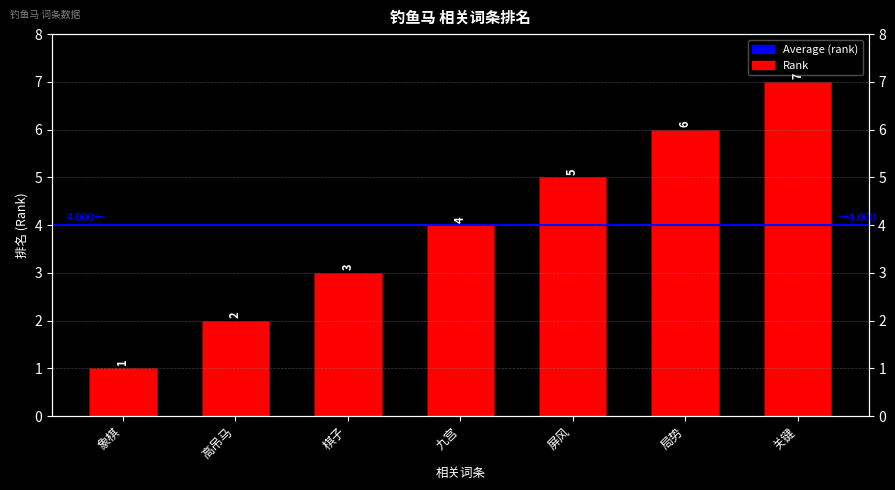

What is the average value?

4